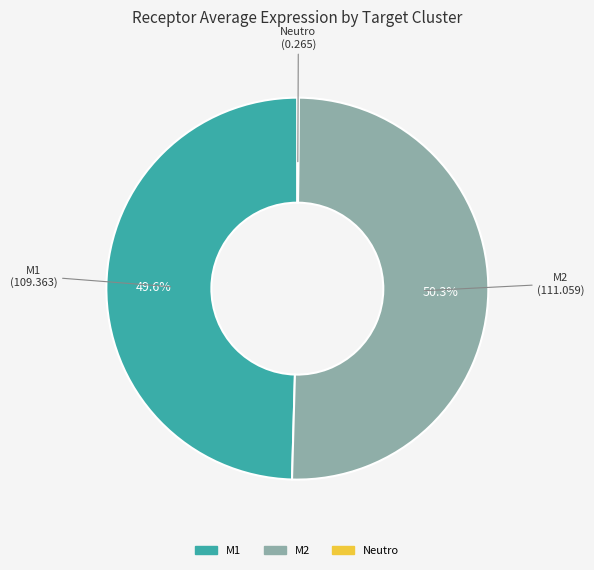

The M2 slice represents 50% of the pie. True or false?

True